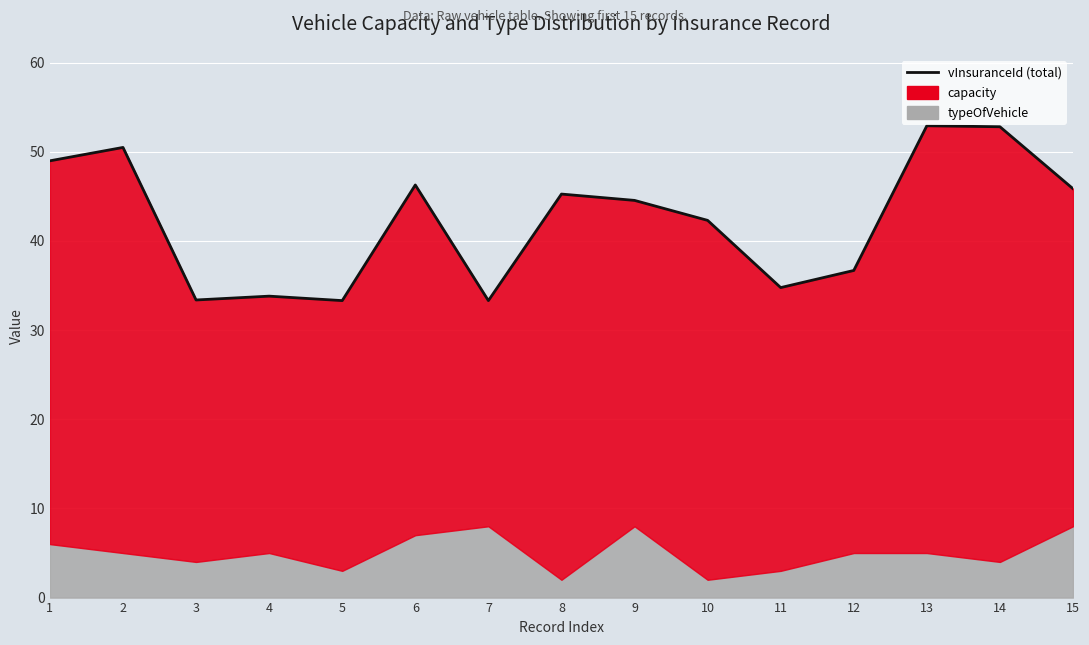

Which label corresponds to the smallest value in the chart?

5